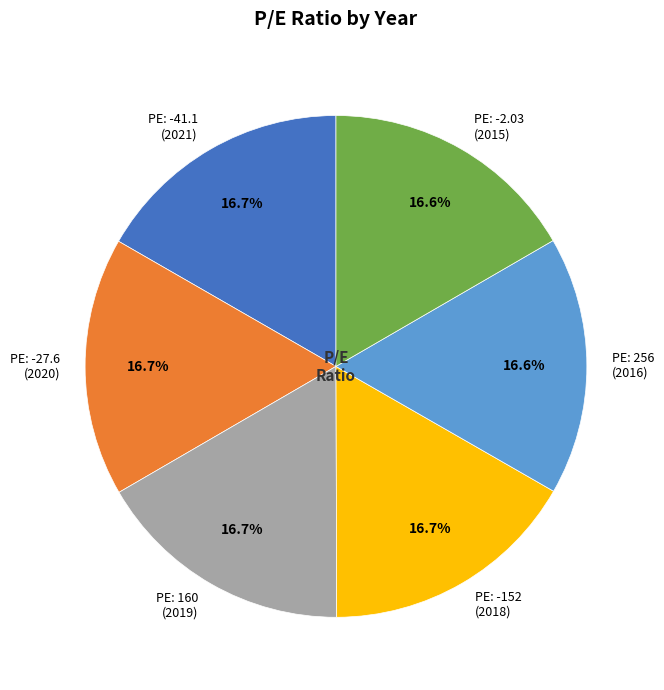

Approximately how many times larger is the value at PE: -41.1 (2021) compared to PE: -2.03 (2015)?

1.0